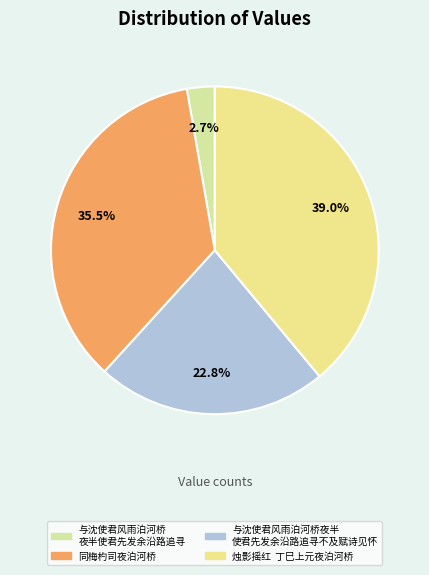

Count the number of slices in the pie.

4